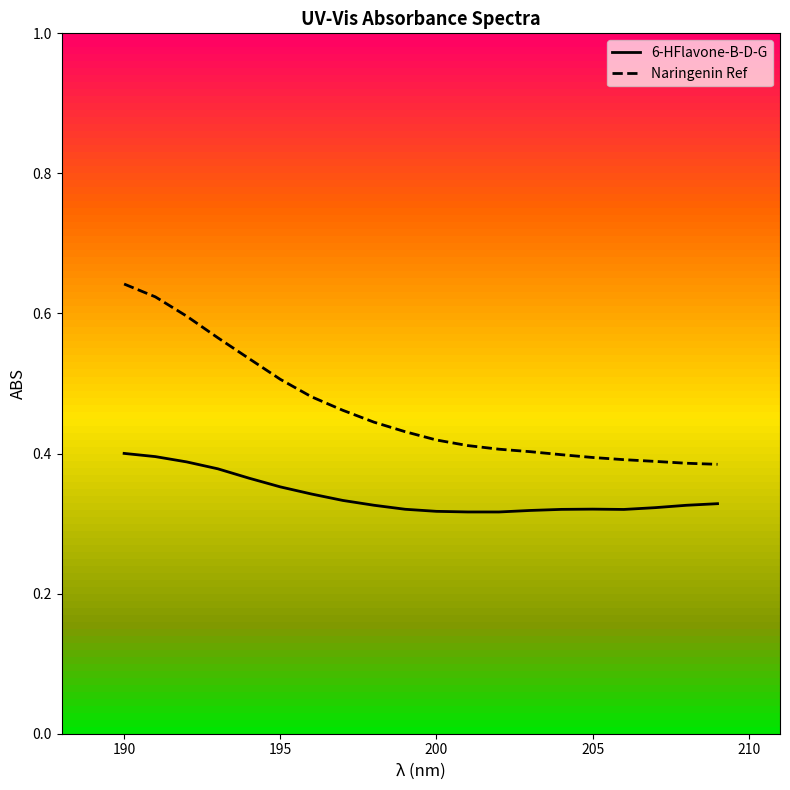

True or false: Naringenin Ref and 6-HFlavone-B-D-G intersect in this chart.

False